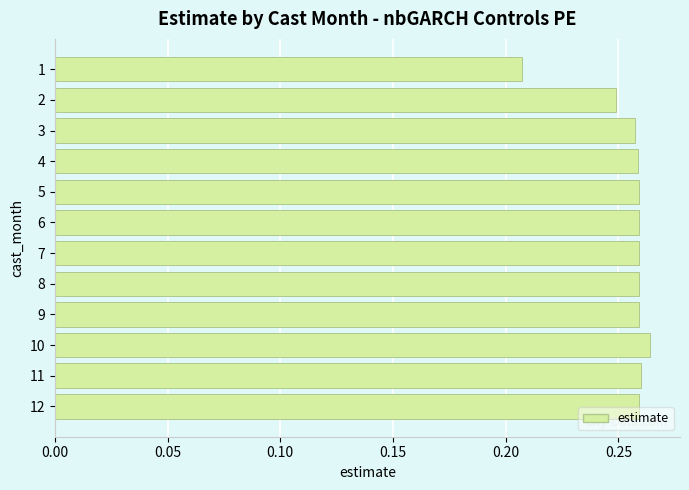

What is the sum of all values?

3.1